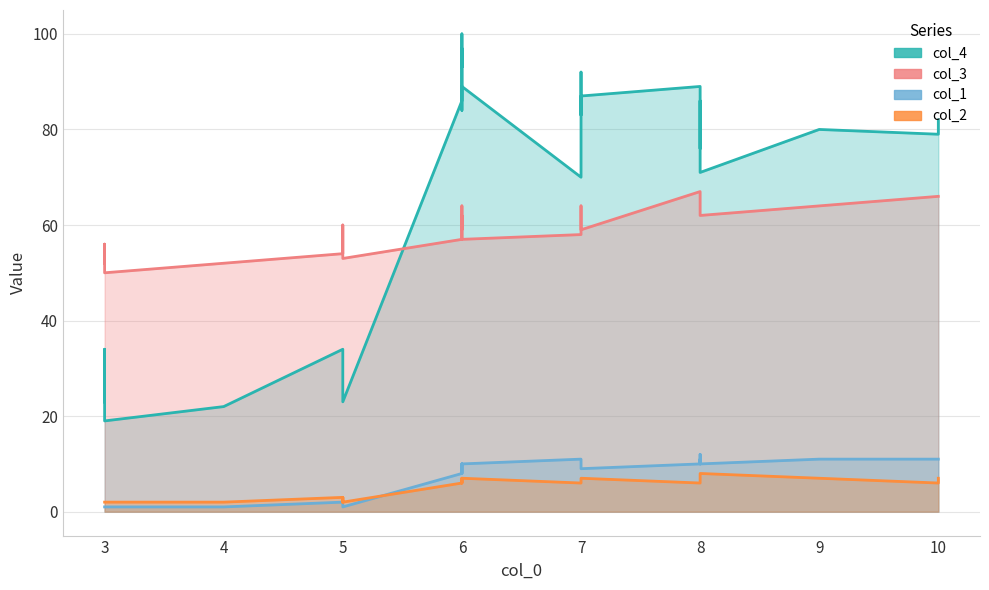

Is the value of col_4 at 9 greater than the value of col_2 at 6?

Yes